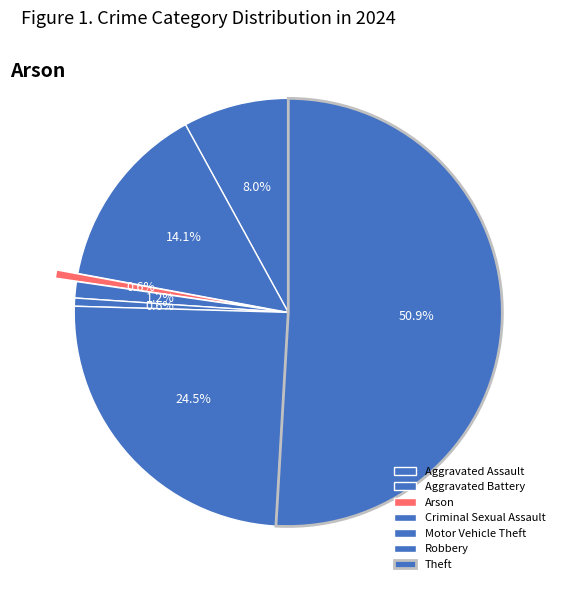

True or false: Aggravated Battery accounts for 19% of the total.

False